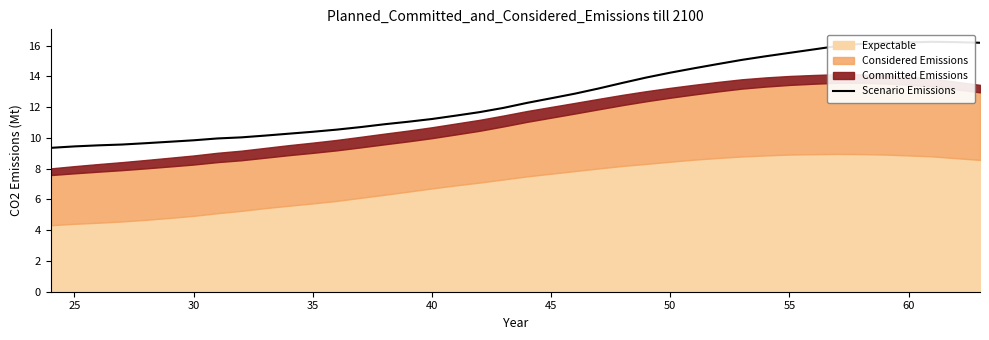

Reading right to left, what are all the values shown in this chart?

16.2	16.2	16.3	16.2	16.2	16.1	16.0	15.8	15.5	15.3	15.1	14.8	14.5	14.2	13.9	13.6	13.2	12.9	12.6	12.3	12.0	11.7	11.5	11.2	11.1	10.9	10.7	10.5	10.4	10.3	10.2	10.0	10.0	9.8	9.8	9.7	9.6	9.5	9.5	9.4